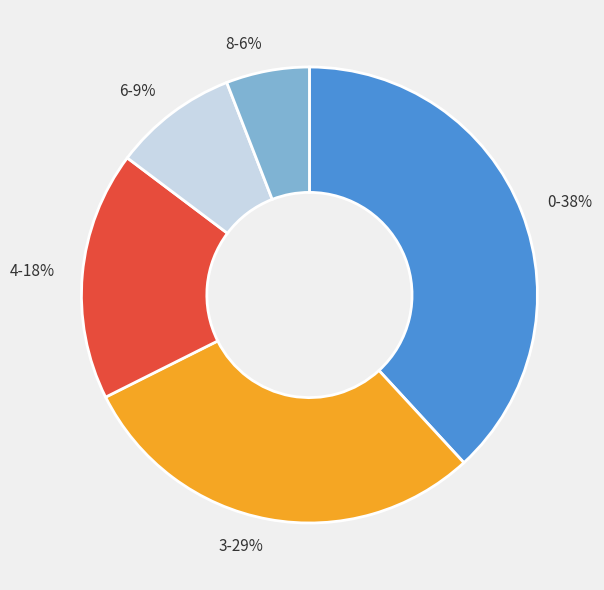

How many slices are in this pie chart?

5